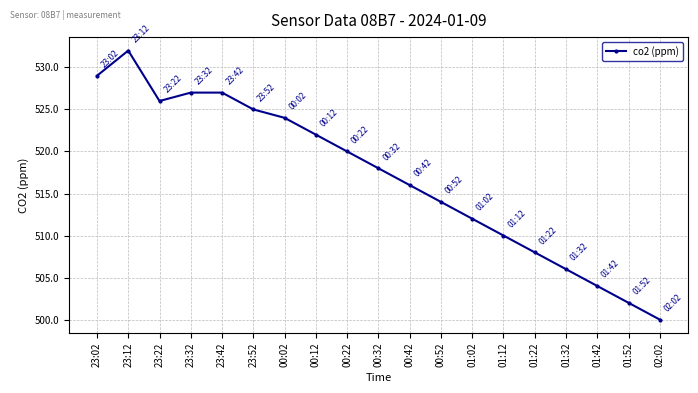

What is the value of the 13th point from the left?

512